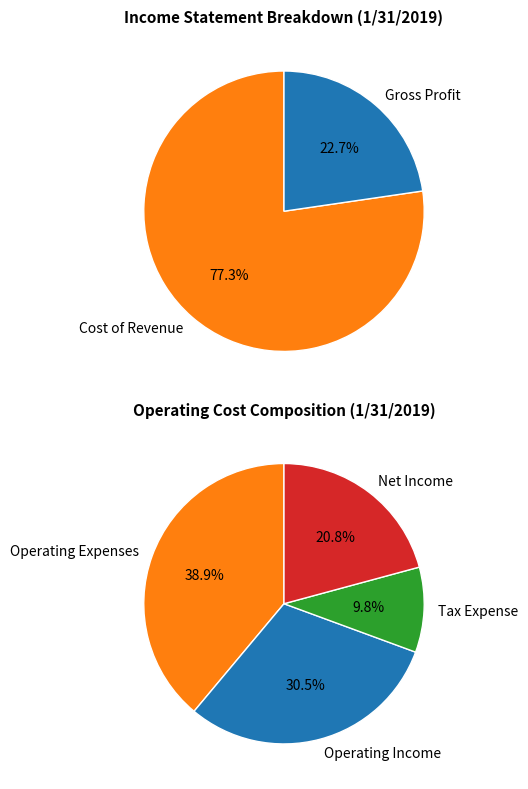

What is the largest slice in the pie chart?

Cost of Revenue